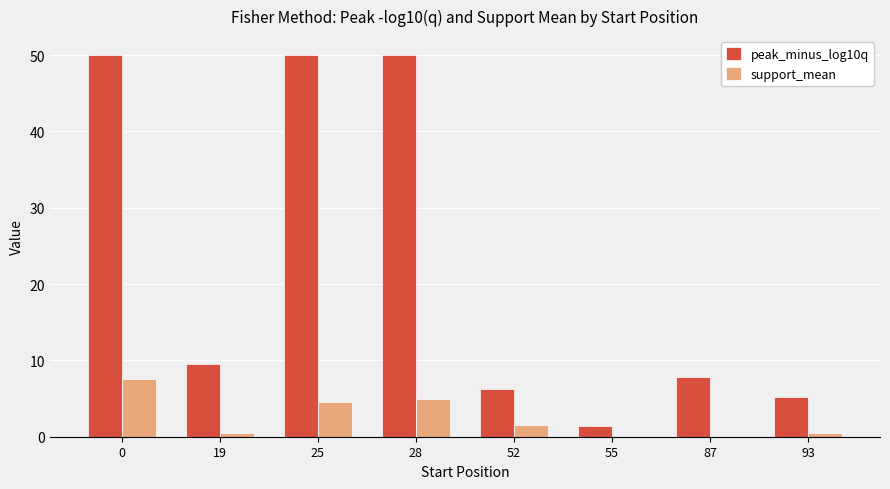

What is the sum of the peak_minus_log10q values at 0 and 28?

100.0